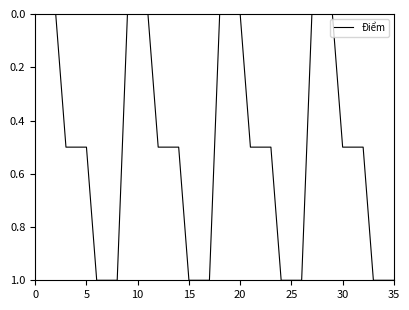

Reading right to left, extract all data points from this chart.

1.0	1.0	1.0	0.5	0.5	0.5	0.0	0.0	0.0	1.0	1.0	1.0	0.5	0.5	0.5	0.0	0.0	0.0	1.0	1.0	1.0	0.5	0.5	0.5	0.0	0.0	0.0	1.0	1.0	1.0	0.5	0.5	0.5	0.0	0.0	0.0